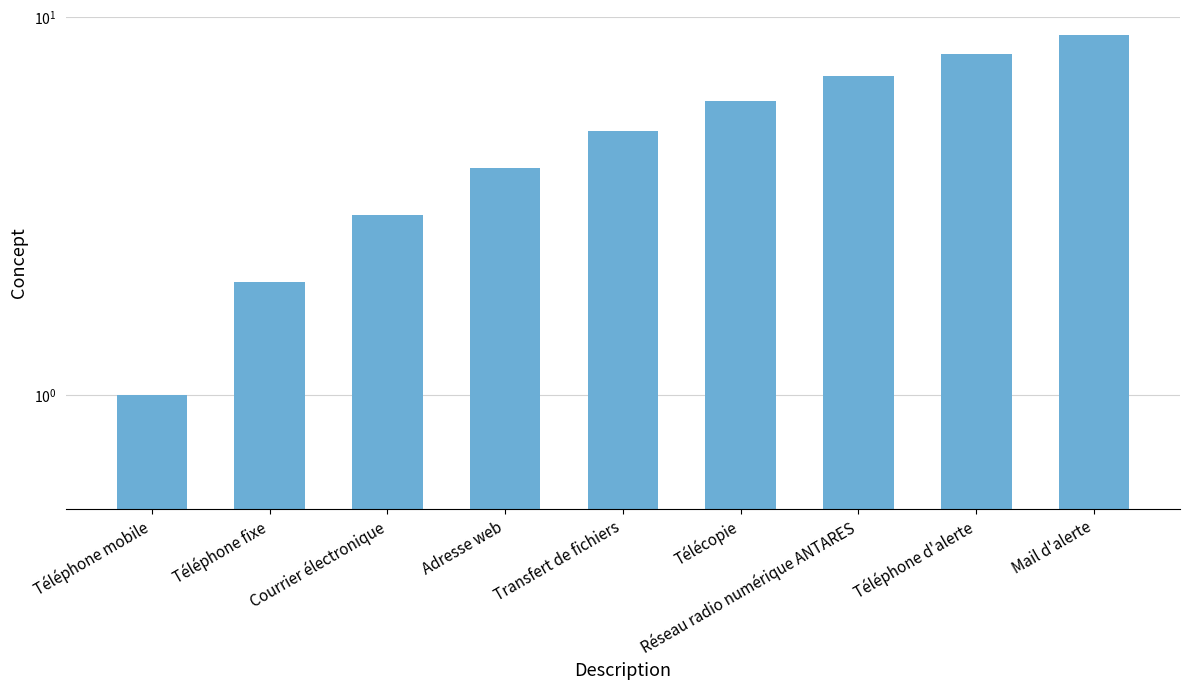

Reading left to right, list all the values displayed in this chart.

Téléphone mobile=1	Téléphone fixe=2	Courrier électronique=3	Adresse web=4	Transfert de fichiers=5	Télécopie=6	Réseau radio numérique ANTARES=7	Téléphone d'alerte=8	Mail d'alerte=9